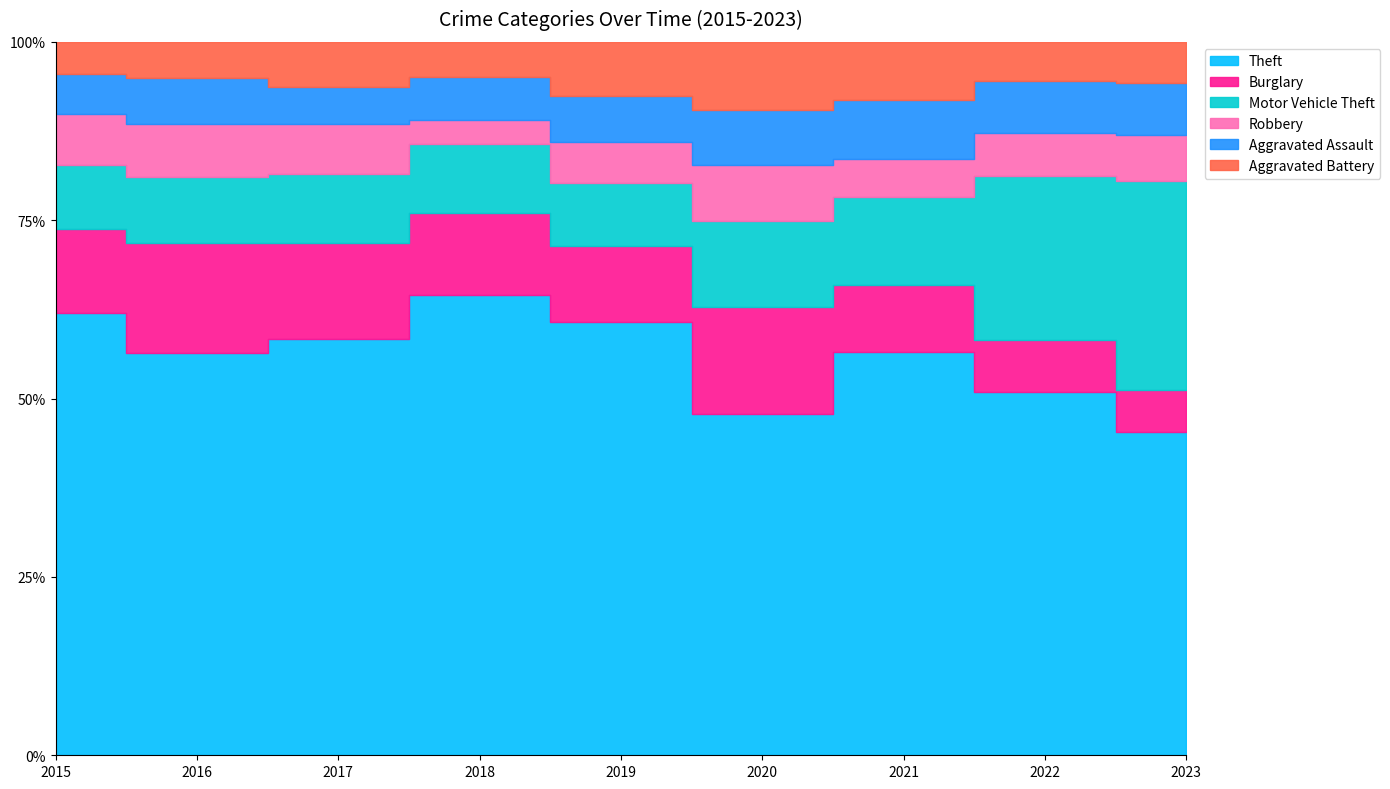

At 2015, list the series in order from largest to smallest.

Theft, Burglary, Motor Vehicle Theft, Robbery, Aggravated Assault, Aggravated Battery